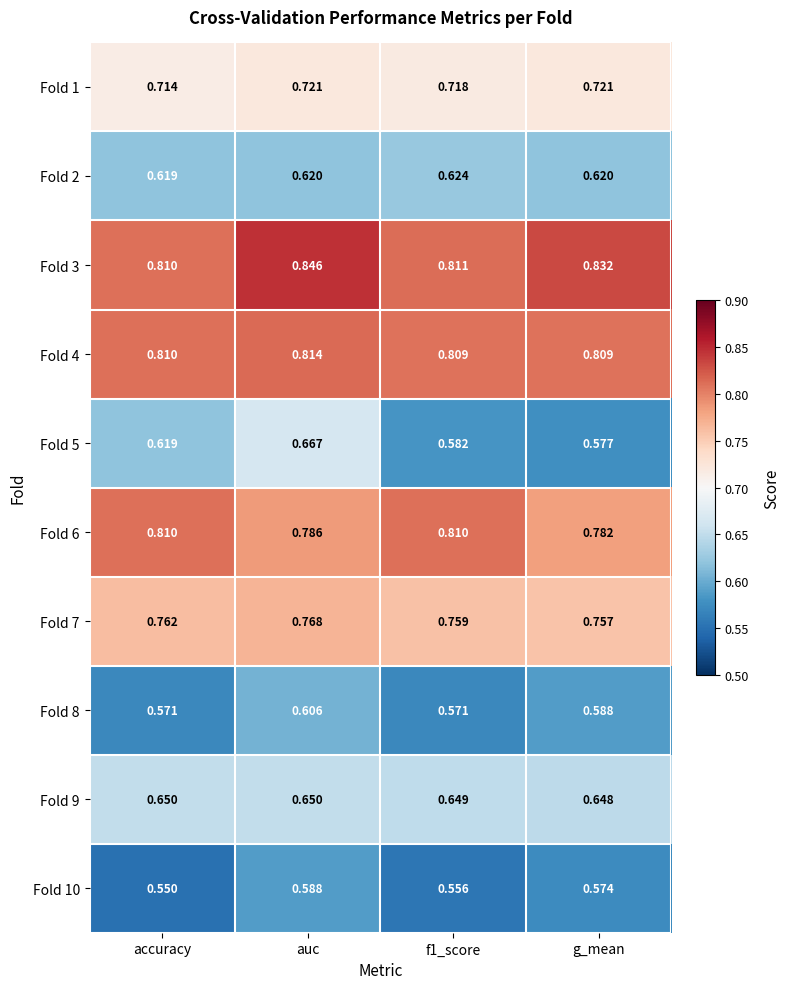

Which series has the largest total across all categories?

Fold 3